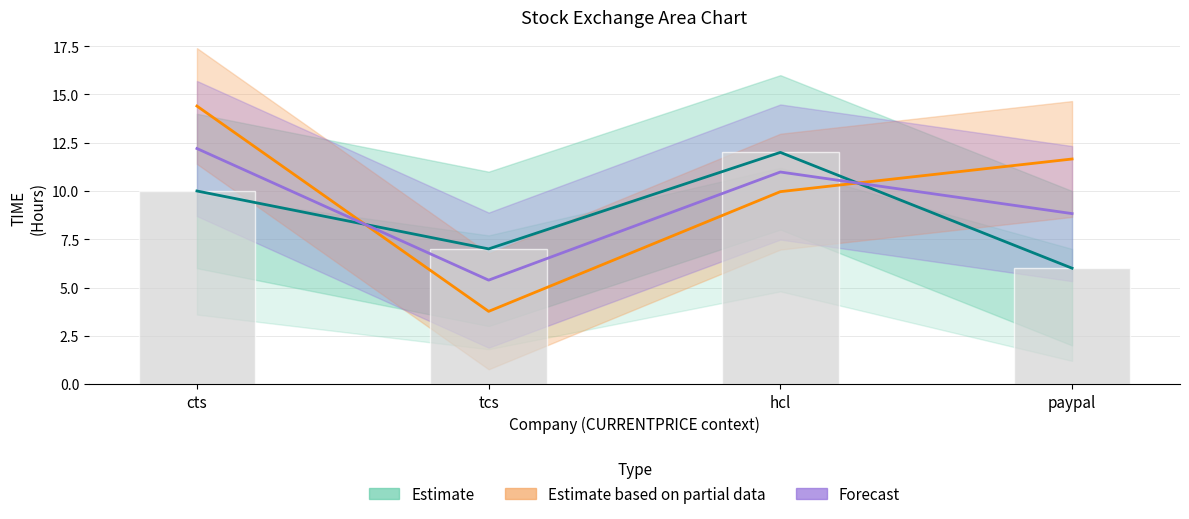

Is it true that Forecast equals 3.2 at hcl?

False